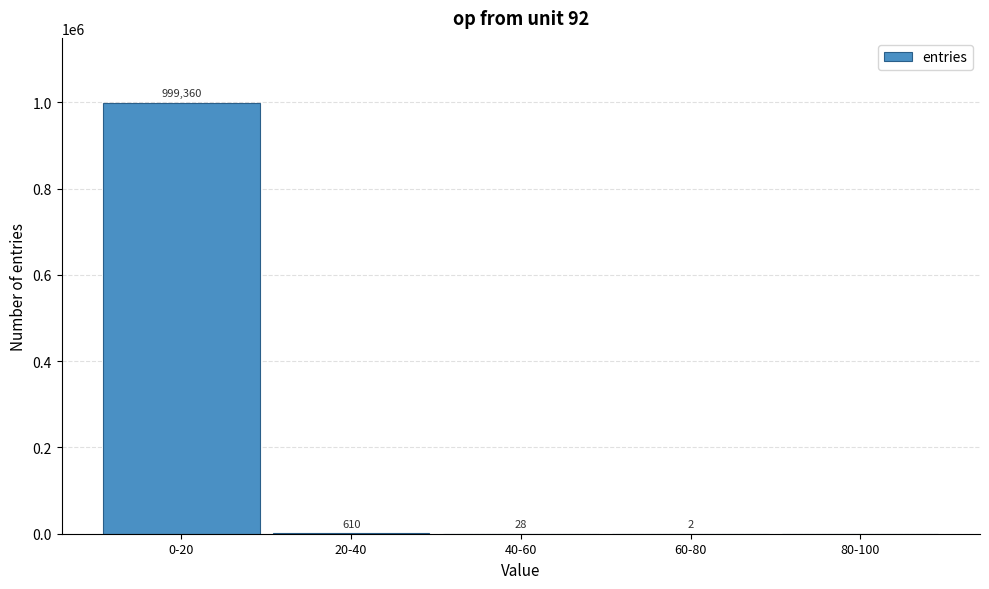

Reading left to right, what are all the values shown in this chart?

0-20=999360	20-40=610	40-60=28	60-80=2	80-100=0